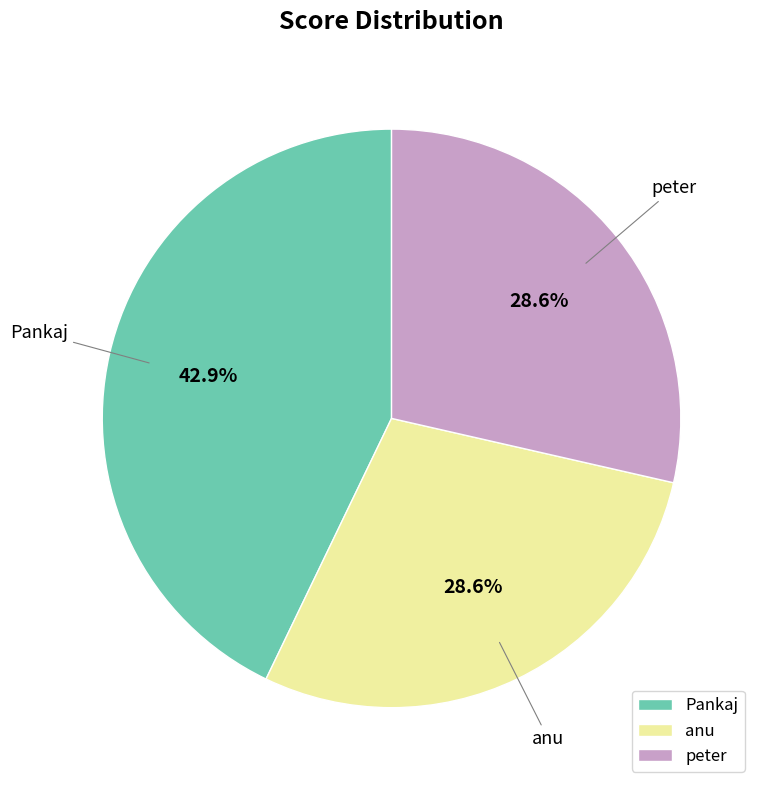

True or false: peter accounts for 29% of the total.

True